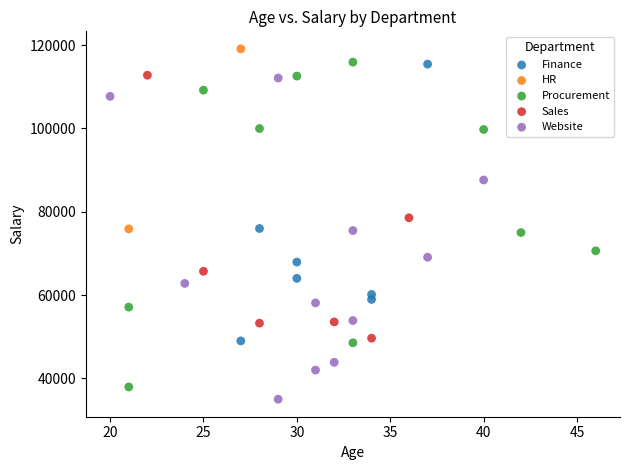

What are all the series names shown in the legend?

Finance, HR, Procurement, Sales, Website